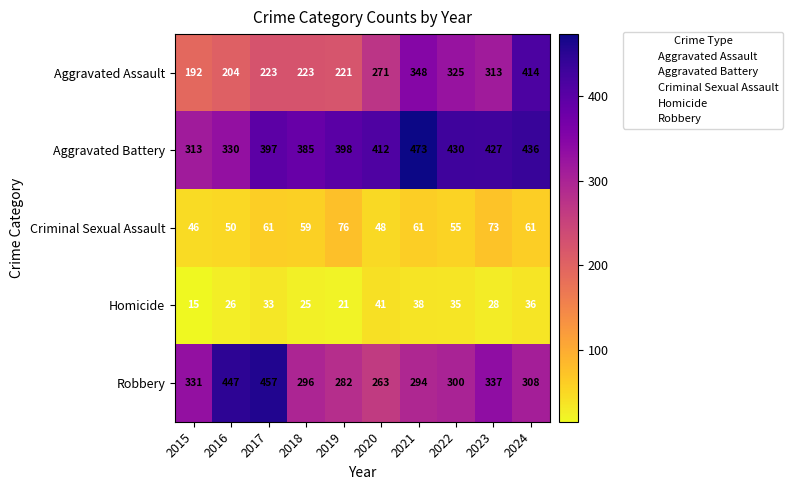

Which series has the widest spread of values?

Aggravated Assault